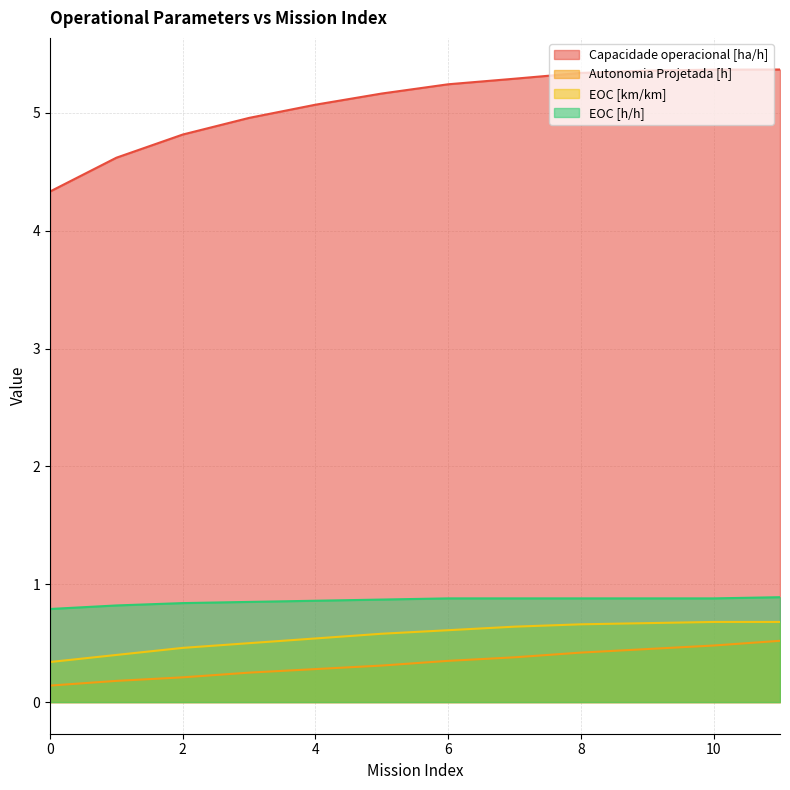

Reading left to right, transcribe all the data shown in this chart.

Capacidade operacional [ha/h]: 4.3	4.6	4.8	5.0	5.1	5.2	5.2	5.3	5.3	5.4	5.4	5.4
Autonomia Projetada [h]: 0.1	0.2	0.2	0.2	0.3	0.3	0.3	0.4	0.4	0.5	0.5	0.5
EOC [km/km]: 0.3	0.4	0.5	0.5	0.5	0.6	0.6	0.6	0.7	0.7	0.7	0.7
EOC [h/h]: 0.8	0.8	0.8	0.8	0.9	0.9	0.9	0.9	0.9	0.9	0.9	0.9